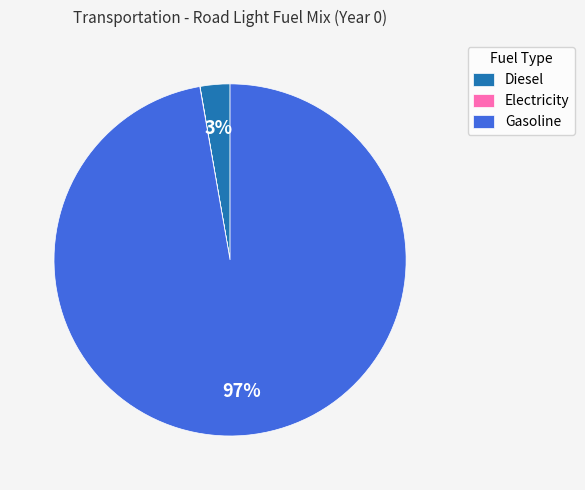

To the nearest percent, what percentage of the pie is Diesel?

3%